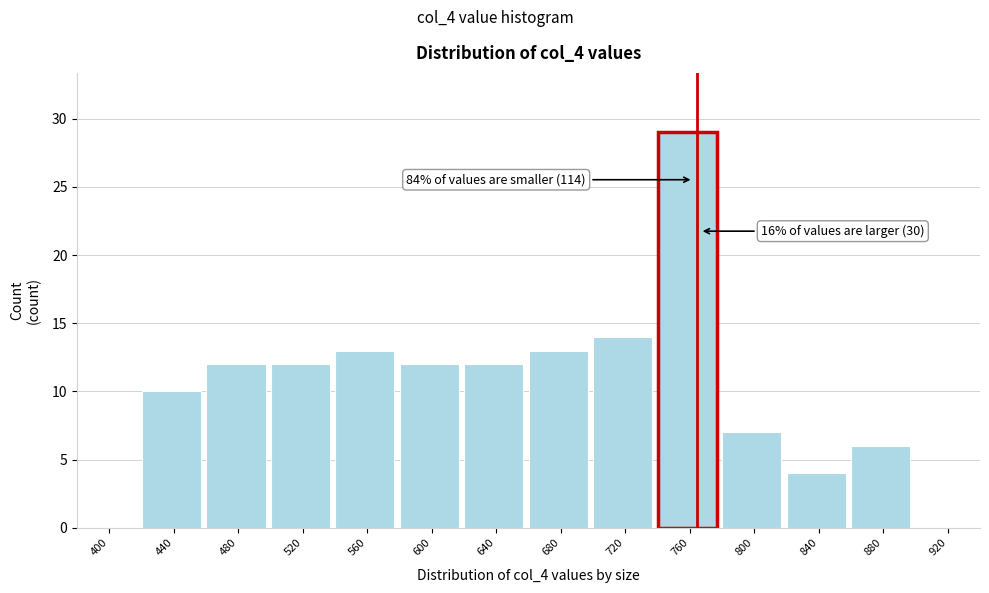

Reading left to right, transcribe all the data shown in this chart.

400=0	440=10	480=12	520=12	560=13	600=12	640=12	680=13	720=14	760=29	800=7	840=4	880=6	920=0